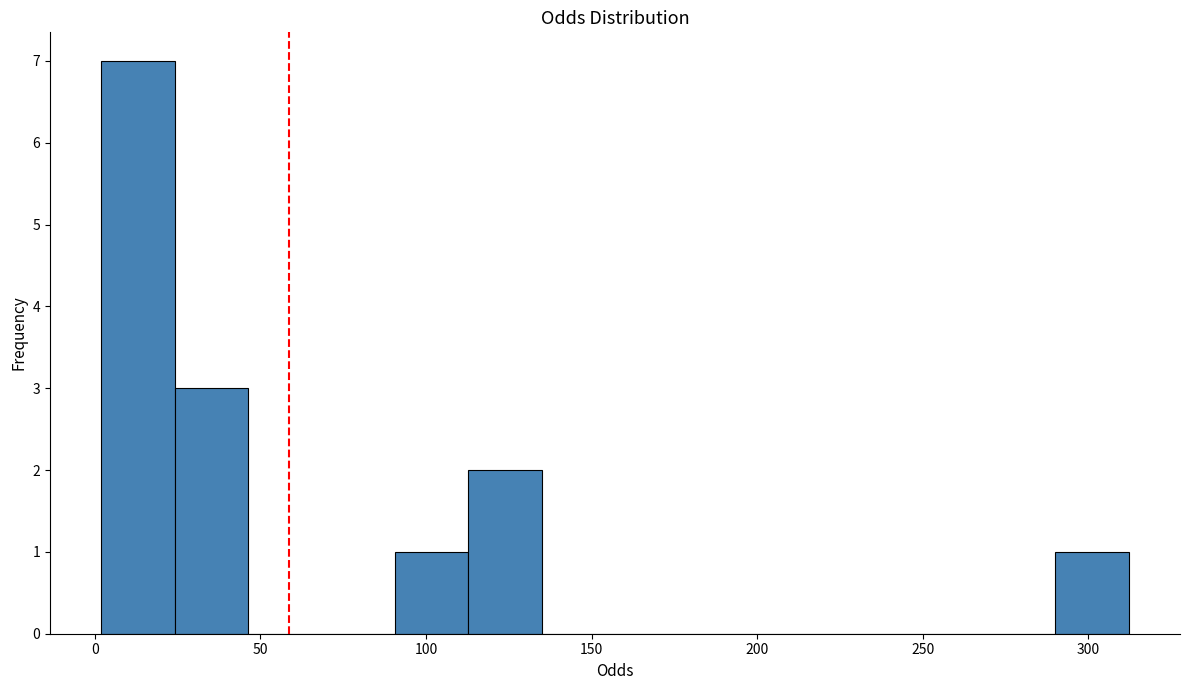

Reading left to right, transcribe this chart: for each bar, give the range it covers on the x-axis and its height. Neither the bar edges nor the heights are printed on the chart, so give them approximately, as read against the axes.

0 to 25: 7
25 to 45: 3
45 to 70: 0
70 to 90: 0
90 to 115: 1
115 to 135: 2
135 to 155: 0
155 to 180: 0
180 to 200: 0
200 to 225: 0
225 to 245: 0
245 to 270: 0
270 to 290: 0
290 to 310: 1